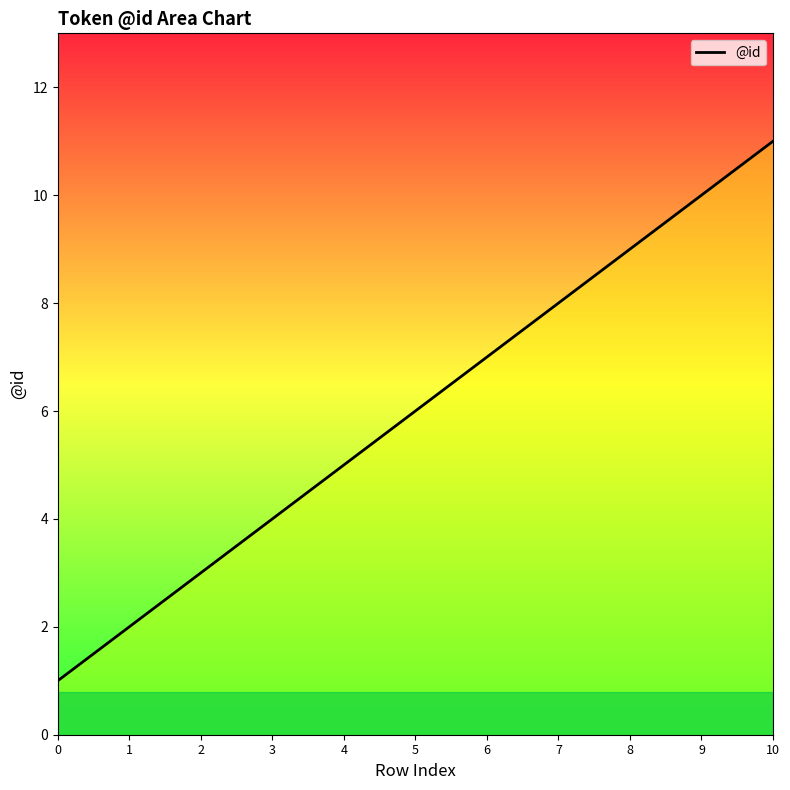

True or false: the data has more than 0 interior local peaks.

False